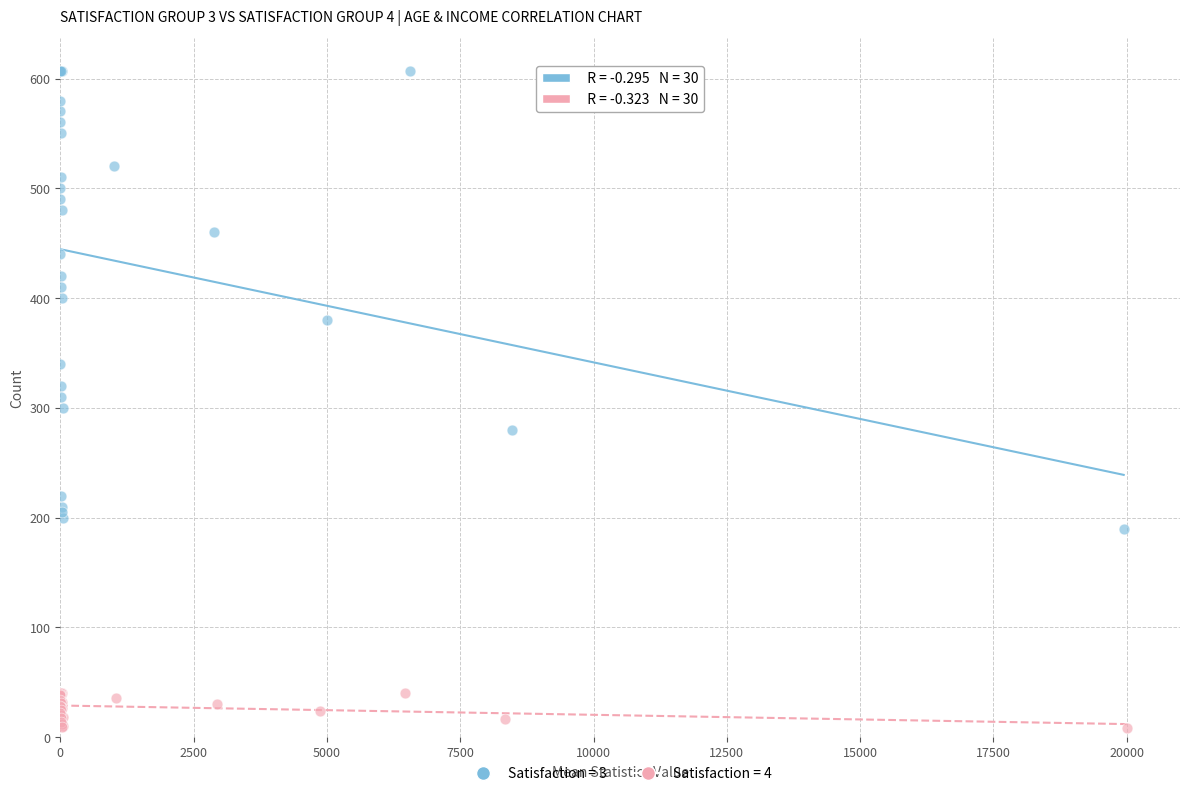

Which series has the widest spread of Y values?

Satisfaction = 3